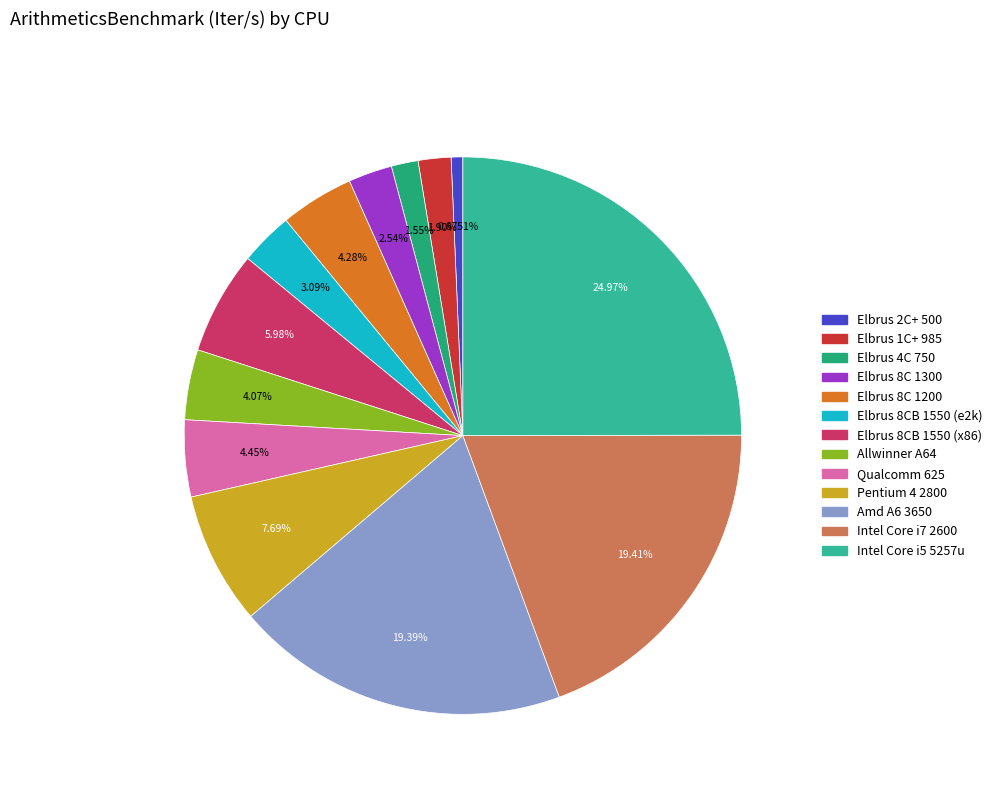

To the nearest percent, what is the difference between the largest and smallest slice percentages?

24%